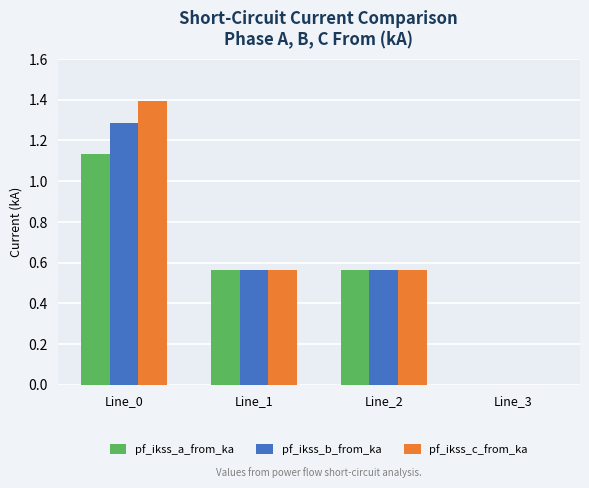

At which category is the sum across all series the highest?

Line_0